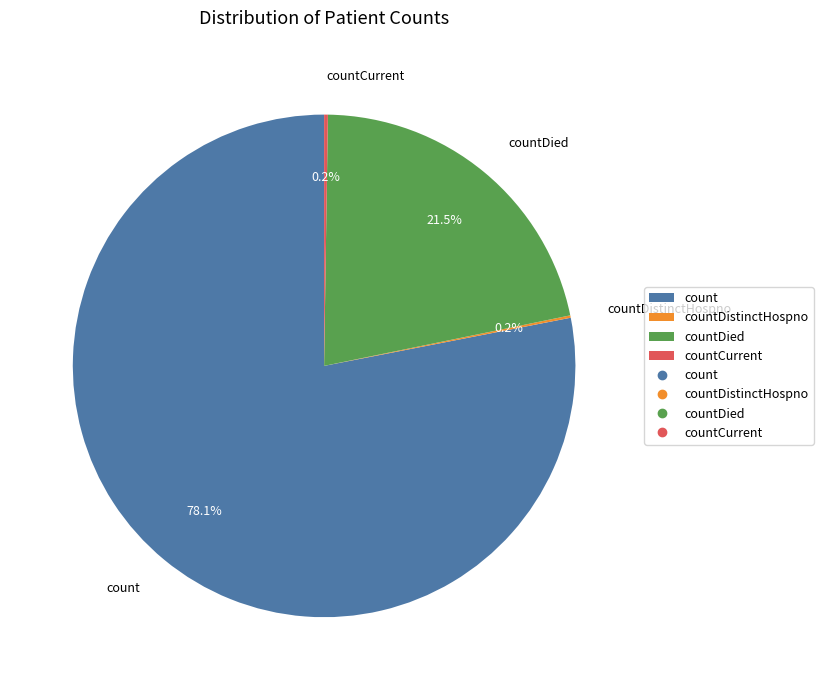

Is the sum of countDied and count greater than half?

Yes